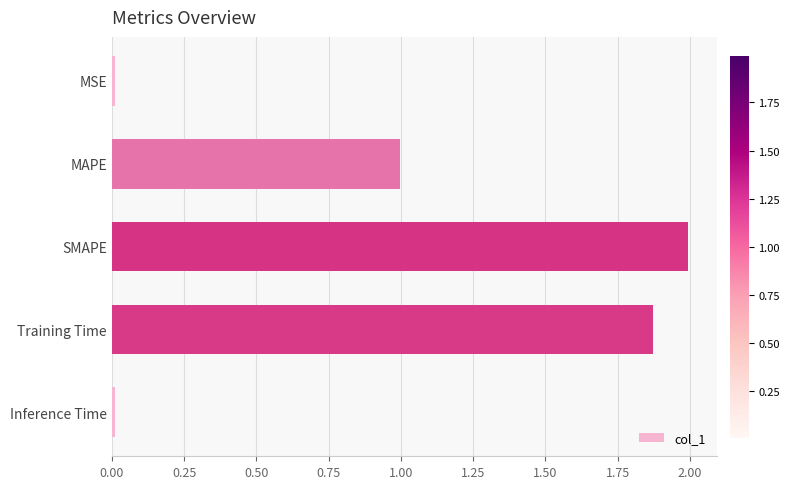

Read the value at SMAPE.

2.0